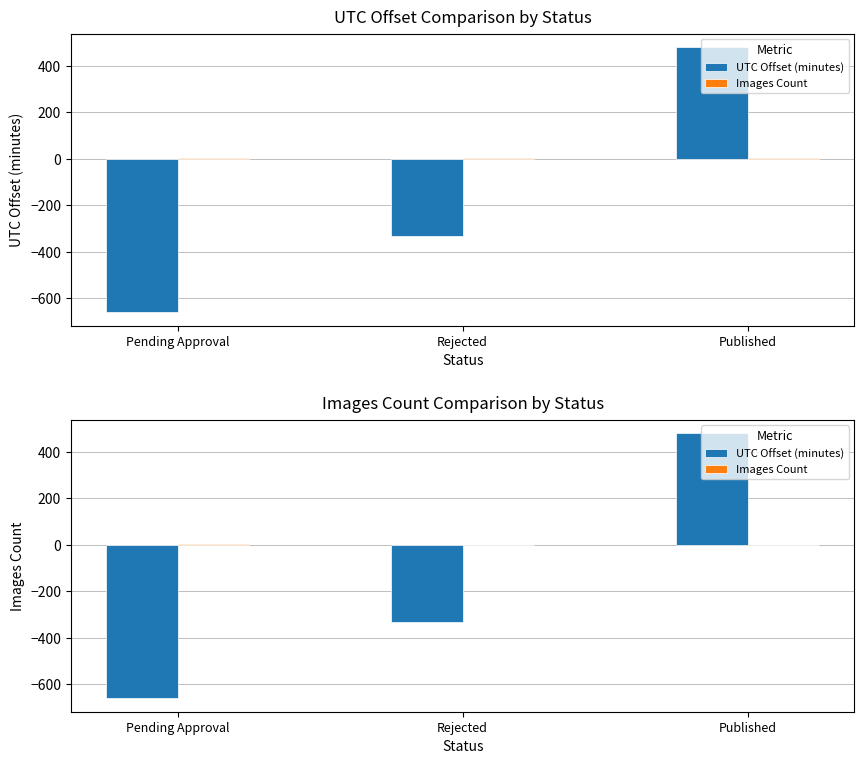

Is the value of Images Count at Rejected greater than the value of UTC Offset (minutes) at Pending Approval?

Yes